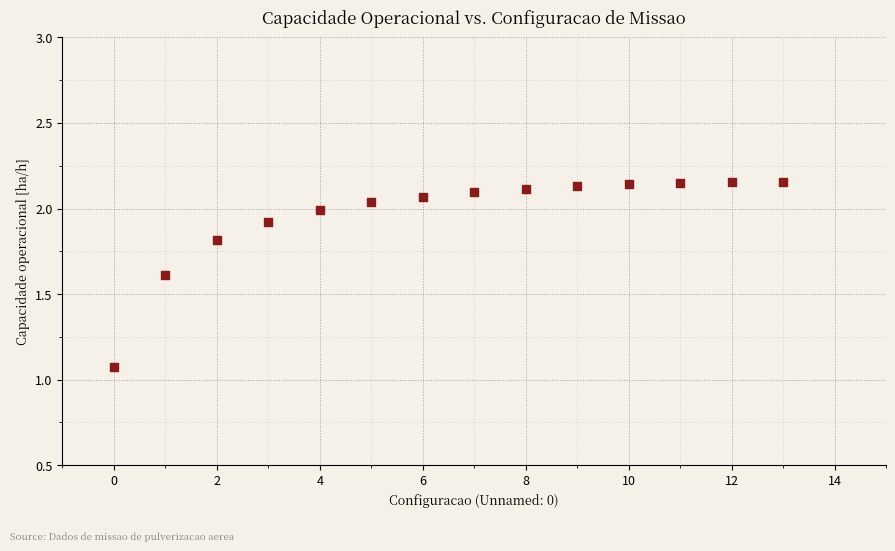

What is the range of Y values (max minus min)?

1.1